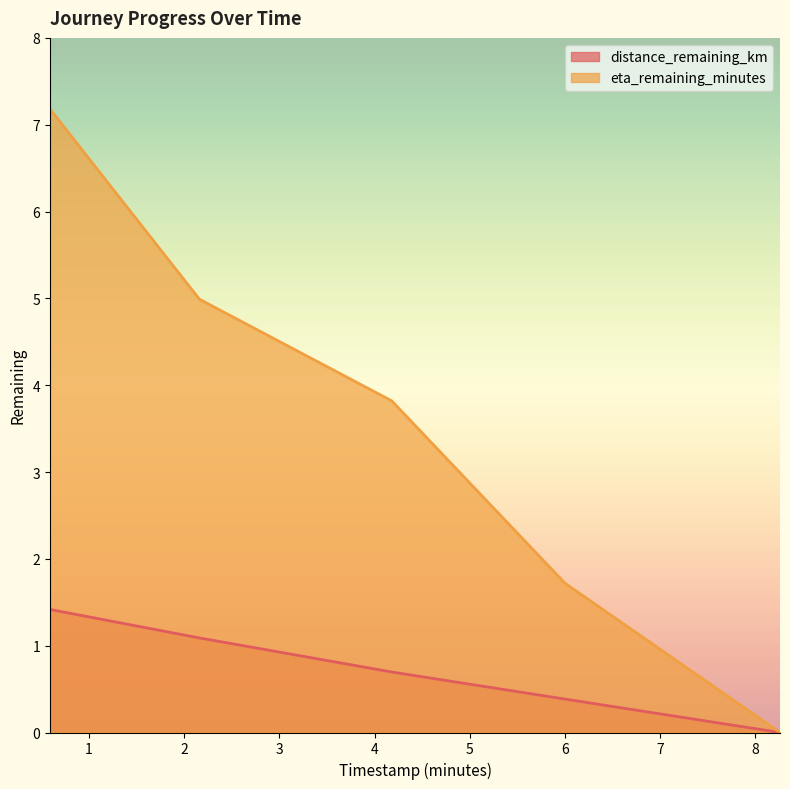

How many lines are shown in the chart?

2